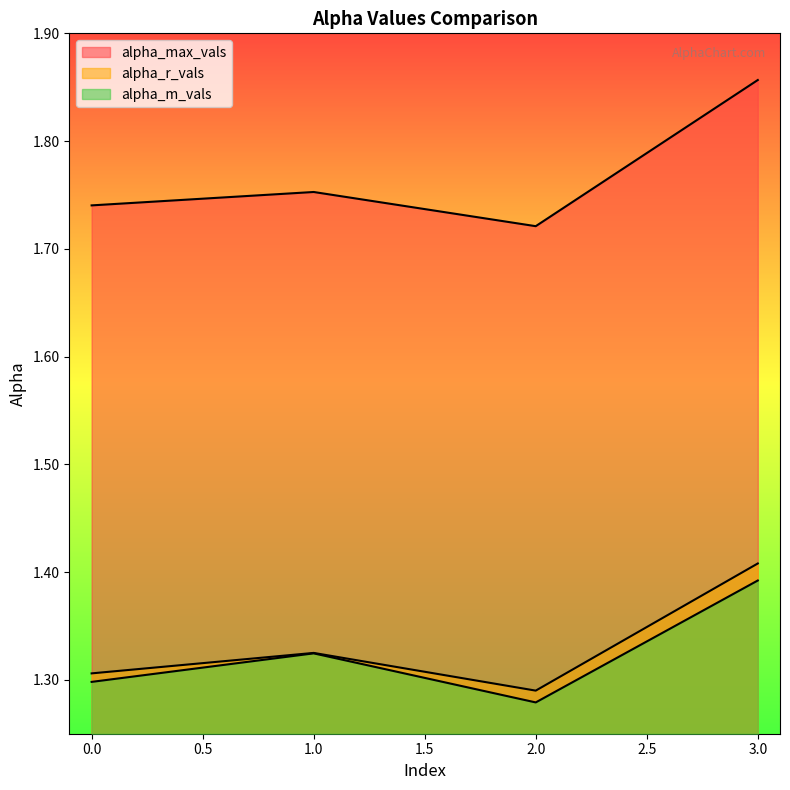

Does the chart have visible grid lines?

No